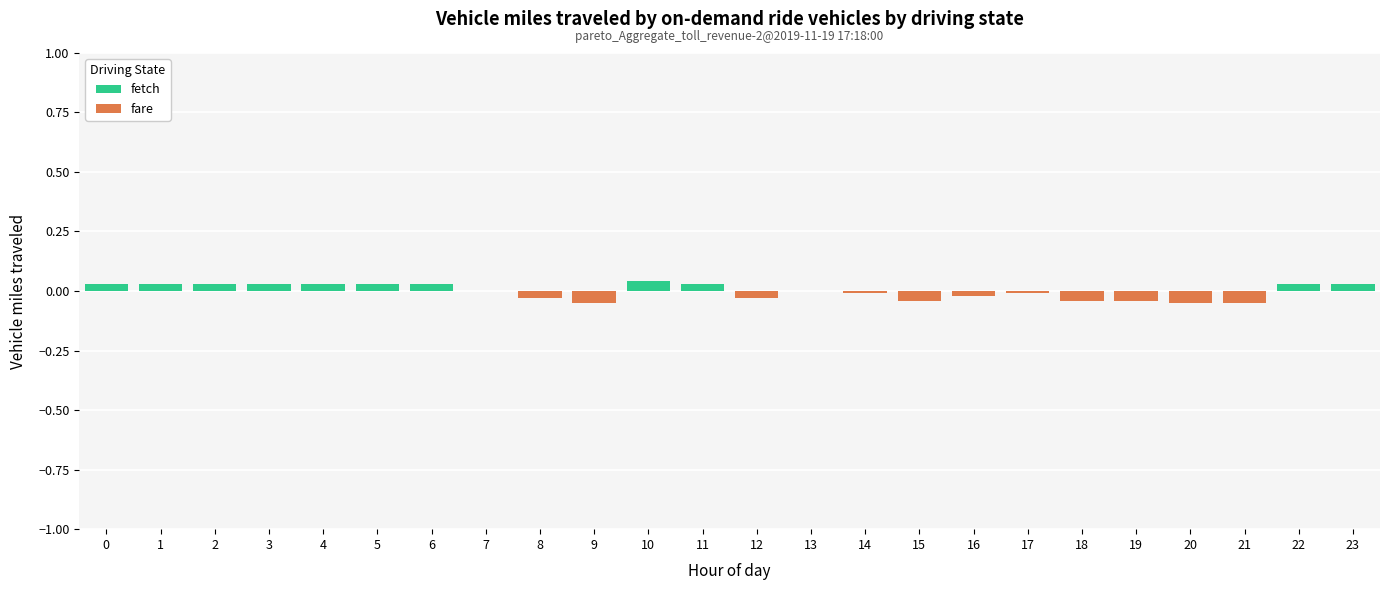

Reading left to right, extract all data points from this chart.

fetch: 0.0	0.0	0.0	0.0	0.0	0.0	0.0	0.0	0.0	0.0	0.0	0.0	0.0	0.0	0.0	0.0	0.0	0.0	0.0	0.0	0.0	0.0	0.0	0.0
fare: 0.0	0.0	0.0	0.0	0.0	0.0	0.0	0.0	-0.0	-0.1	0.0	0.0	-0.0	0.0	-0.0	-0.0	-0.0	-0.0	-0.0	-0.0	-0.1	-0.1	0.0	0.0